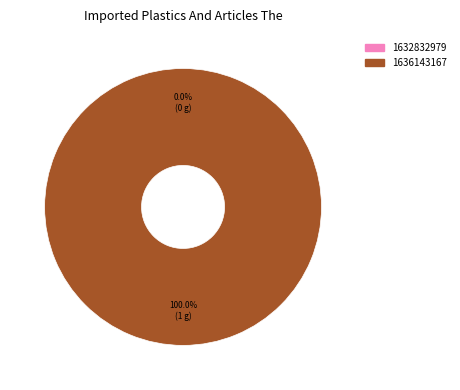

True or false: 1632832979 accounts for 0% of the total.

True